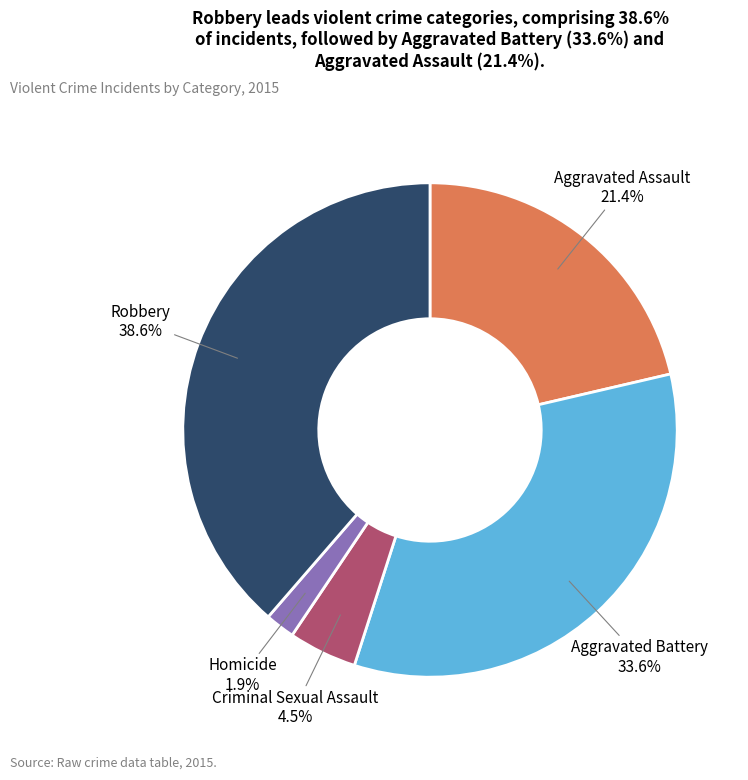

To the nearest percent, what is the difference between the Aggravated Assault and Criminal Sexual Assault slice percentages?

17%